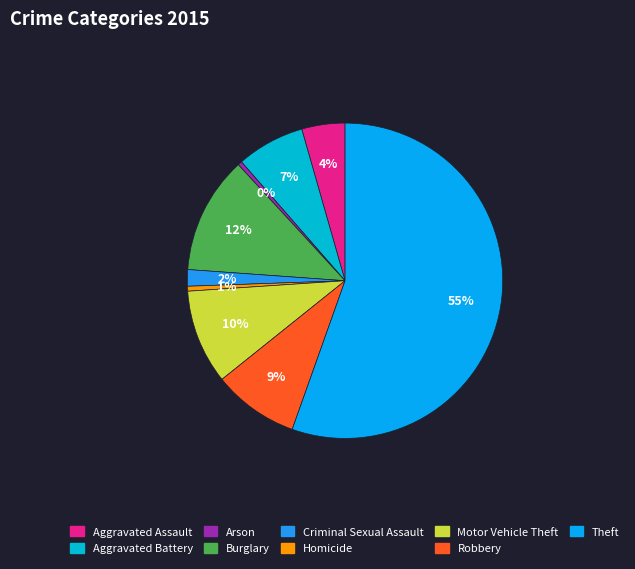

Which slice is the largest?

Theft